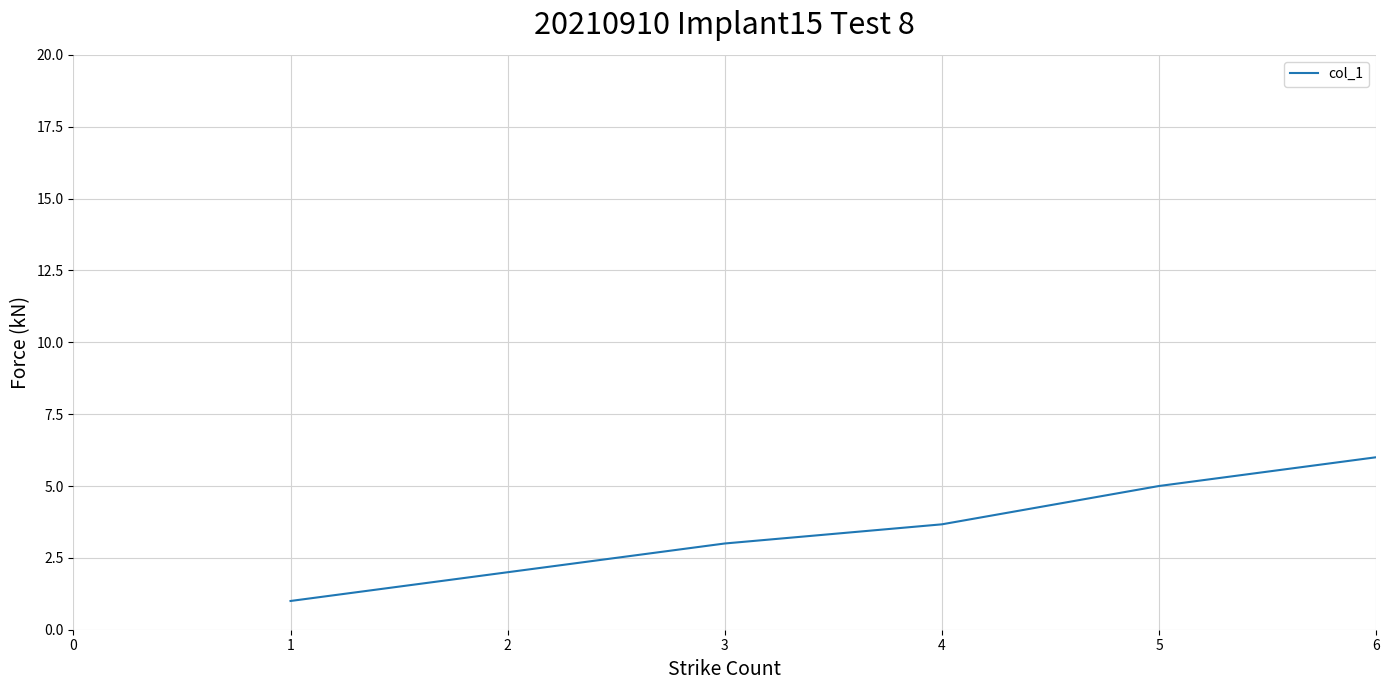

How many lines are shown in the chart?

1